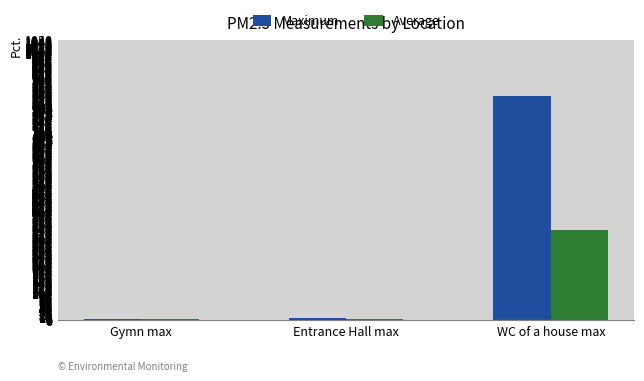

What is the difference between the second highest and minimum values in the Average series?

1.4